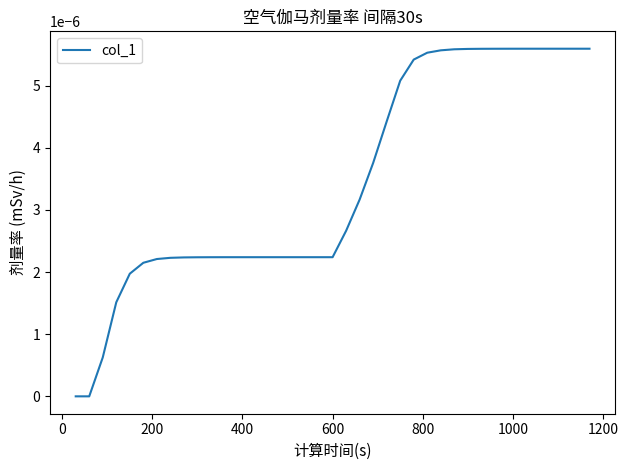

How many series are shown in this chart?

1